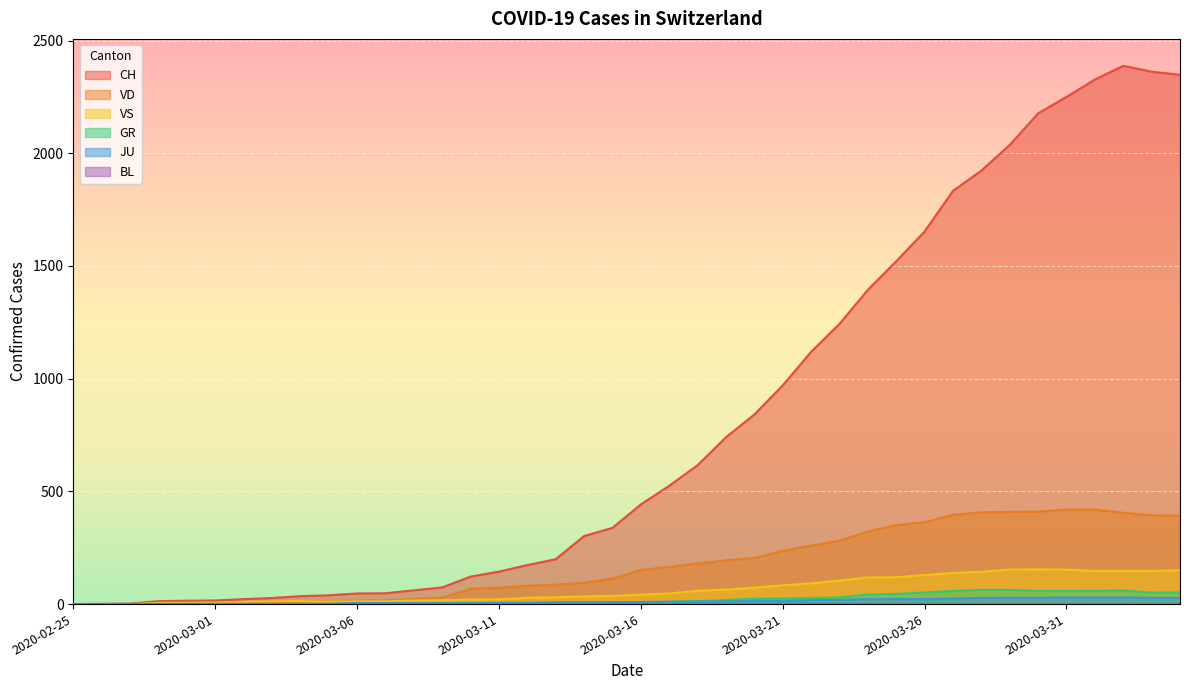

Rank the categories by VS value from highest to lowest.

2020-03-30, 2020-03-29, 2020-03-31, 2020-04-04, 2020-04-01, 2020-04-02, 2020-04-03, 2020-03-28, 2020-03-27, 2020-03-26, 2020-03-25, 2020-03-24, 2020-03-23, 2020-03-22, 2020-03-21, 2020-03-20, 2020-03-19, 2020-03-18, 2020-03-17, 2020-03-16, 2020-03-15, 2020-03-14, 2020-03-13, 2020-03-12, 2020-03-11, 2020-03-10, 2020-03-09, 2020-03-08, 2020-03-04, 2020-03-03, 2020-03-06, 2020-03-07, 2020-03-05, 2020-03-02, 2020-03-01, 2020-02-28, 2020-02-29, 2020-02-25, 2020-02-26, 2020-02-27